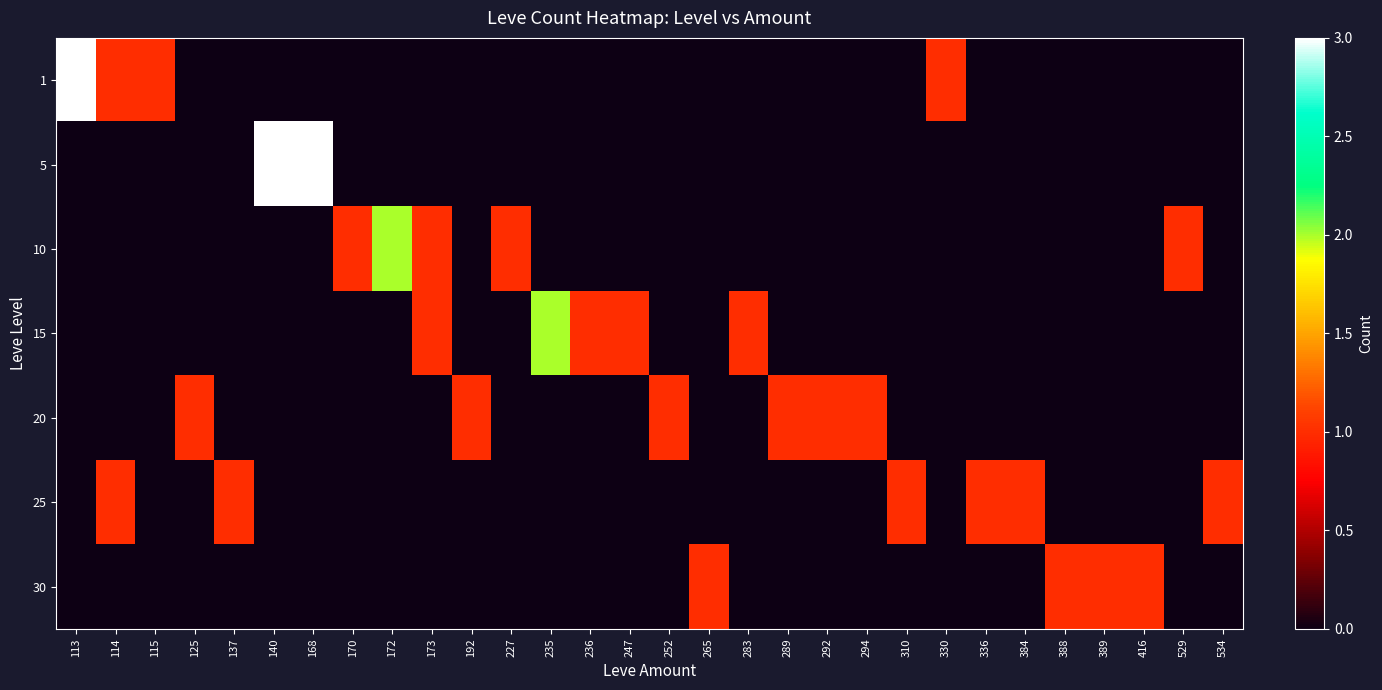

Which series changed the most between 235 and 247?

15